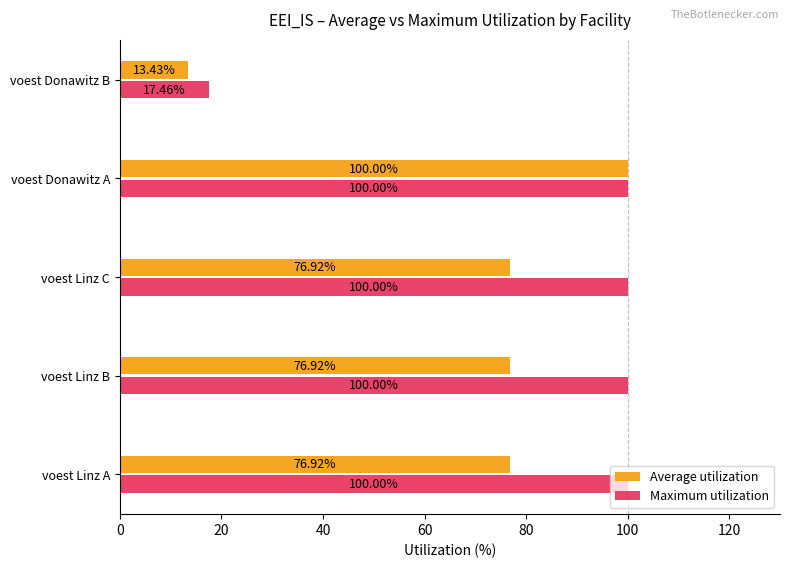

What is the sum of the Maximum utilization values at voest Donawitz B and voest Linz A?

117.5